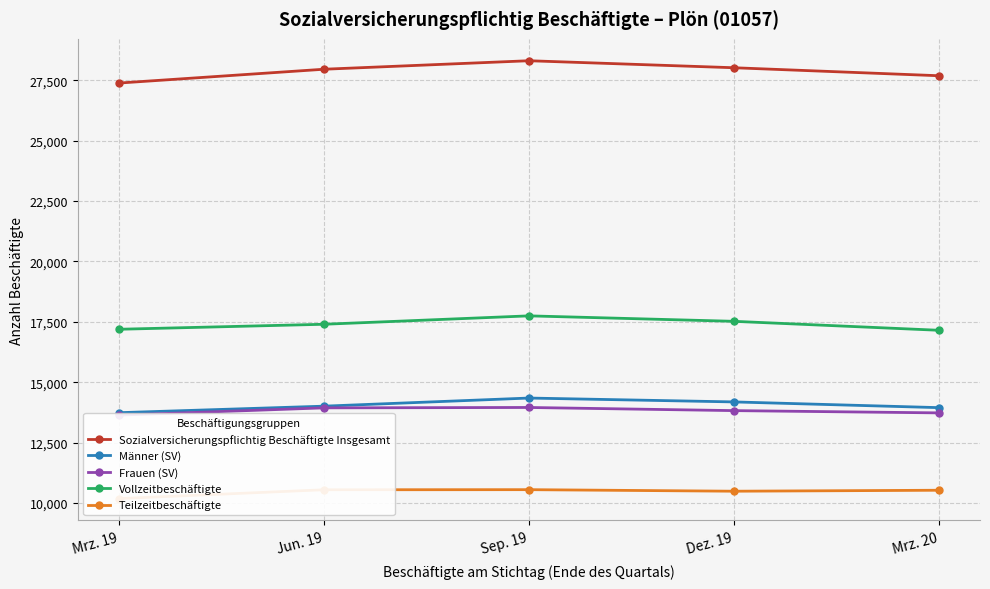

What is the difference between the highest and lowest values at Mrz. 20?

17152